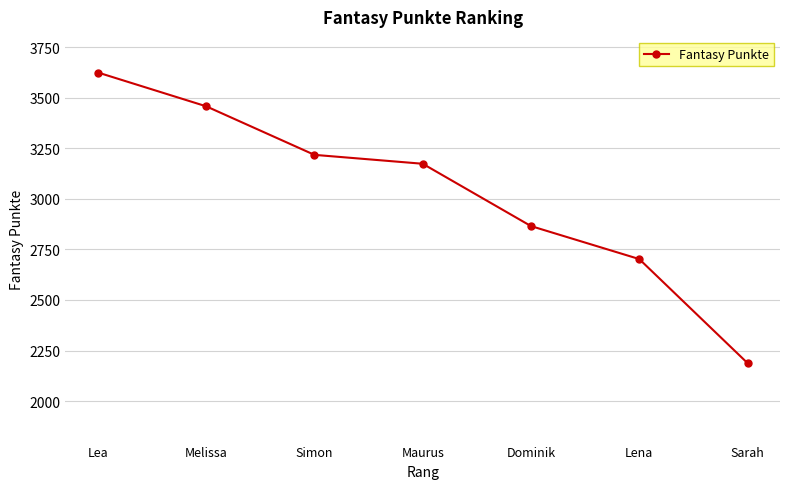

The chart shows a value of 1497 at Dominik. True or false?

False